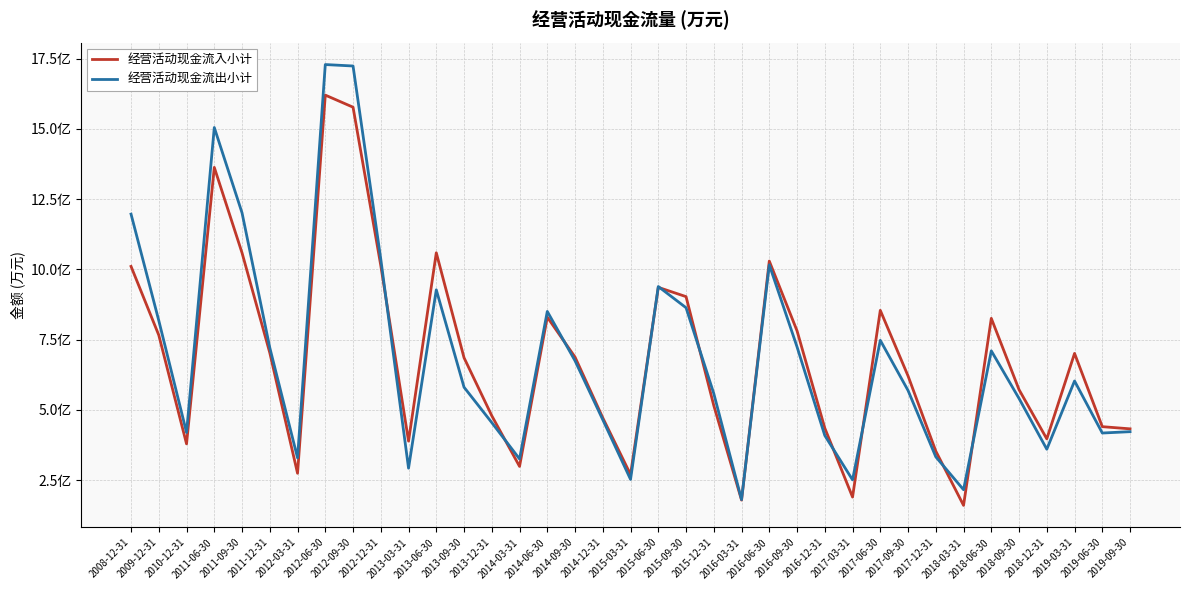

How many intersections are there between 经营活动现金流入小计 and 经营活动现金流出小计?

11